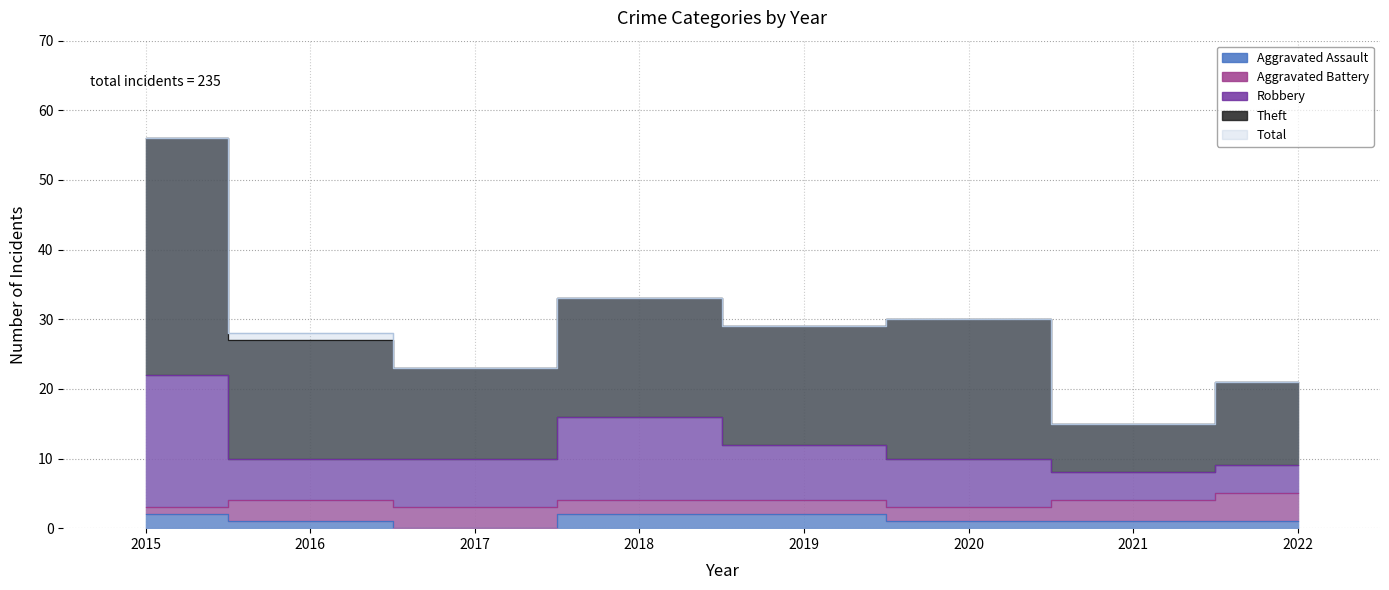

Which label corresponds to the largest value in the chart?

2015